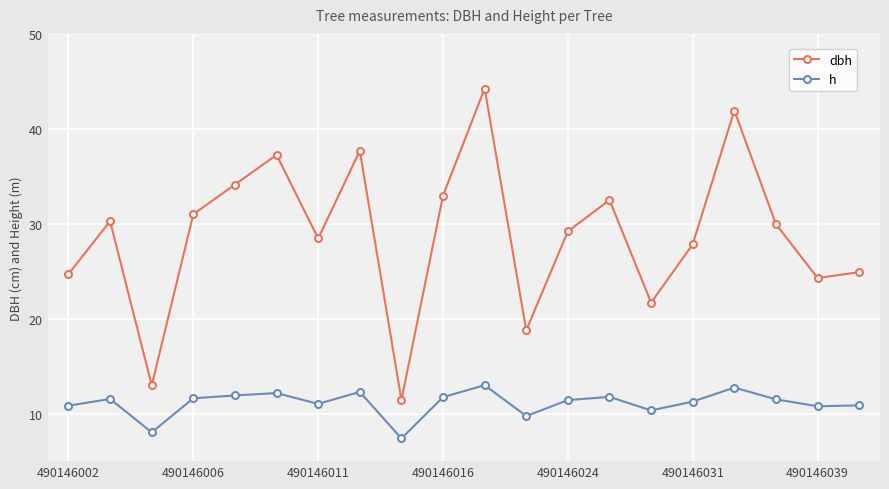

What is the value of the h point at the 12th from the left?

9.8